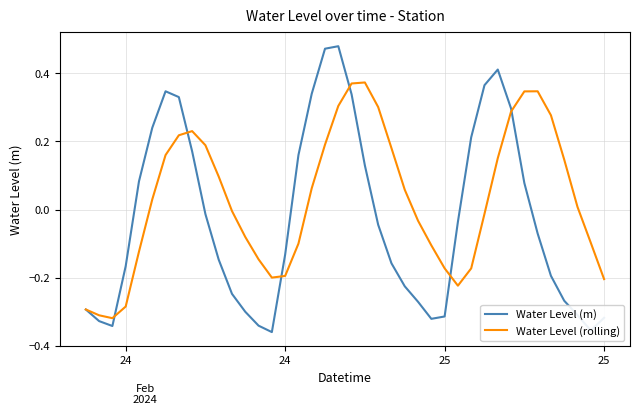

What is the difference between the maximum and minimum values in the Water Level (m) series?

0.8